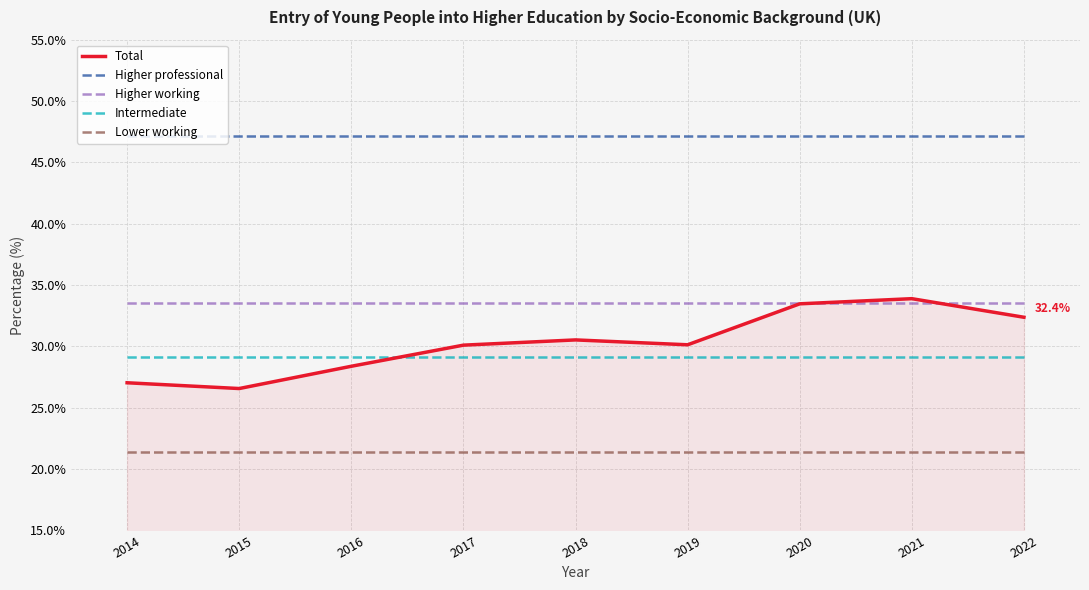

What is the difference between the highest and lowest values at 2019?

25.7